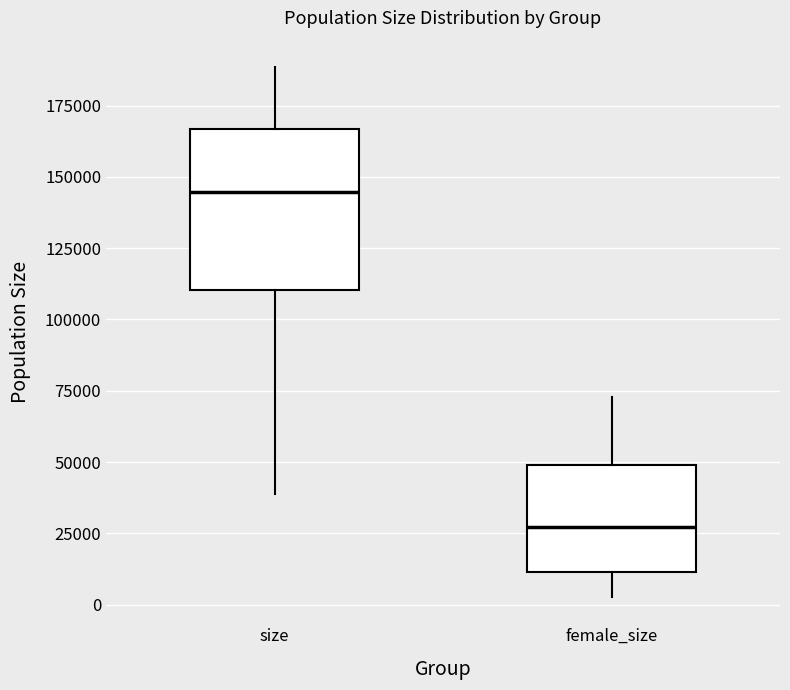

Reading left to right, transcribe this box plot: for each box, give where its median line is, the range the box spans, and where its two whiskers end, as read against the y-axis. The values are not printed on the chart, so give them approximately, as read against the axis.

size: median 145000, box 110000 to 165000, whiskers 40000 to 190000
female_size: median 25000, box 10000 to 50000, whiskers 5000 to 75000